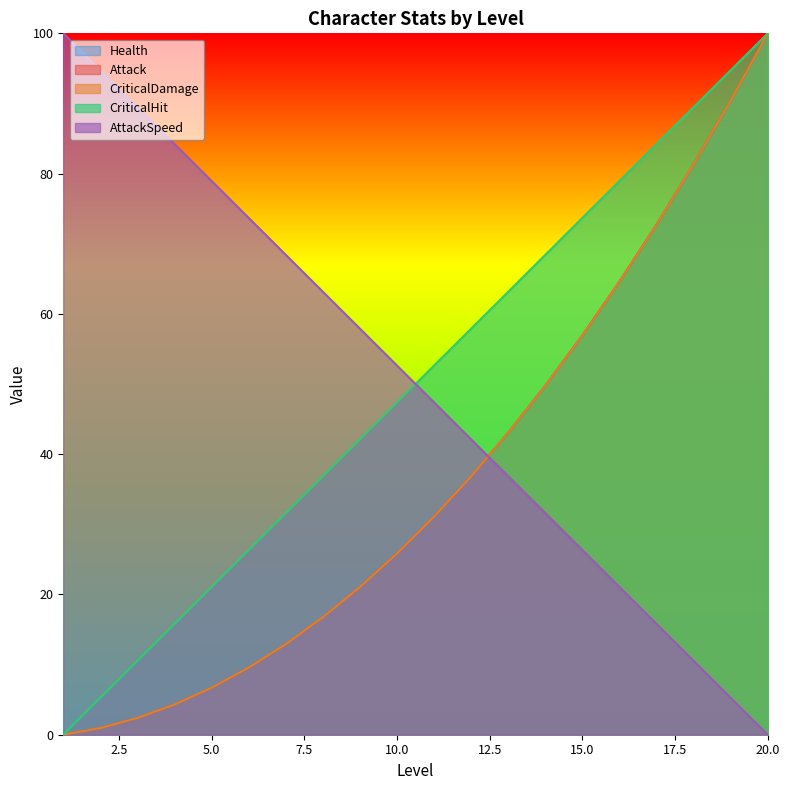

True or false: Attack and CriticalHit intersect in this chart.

False